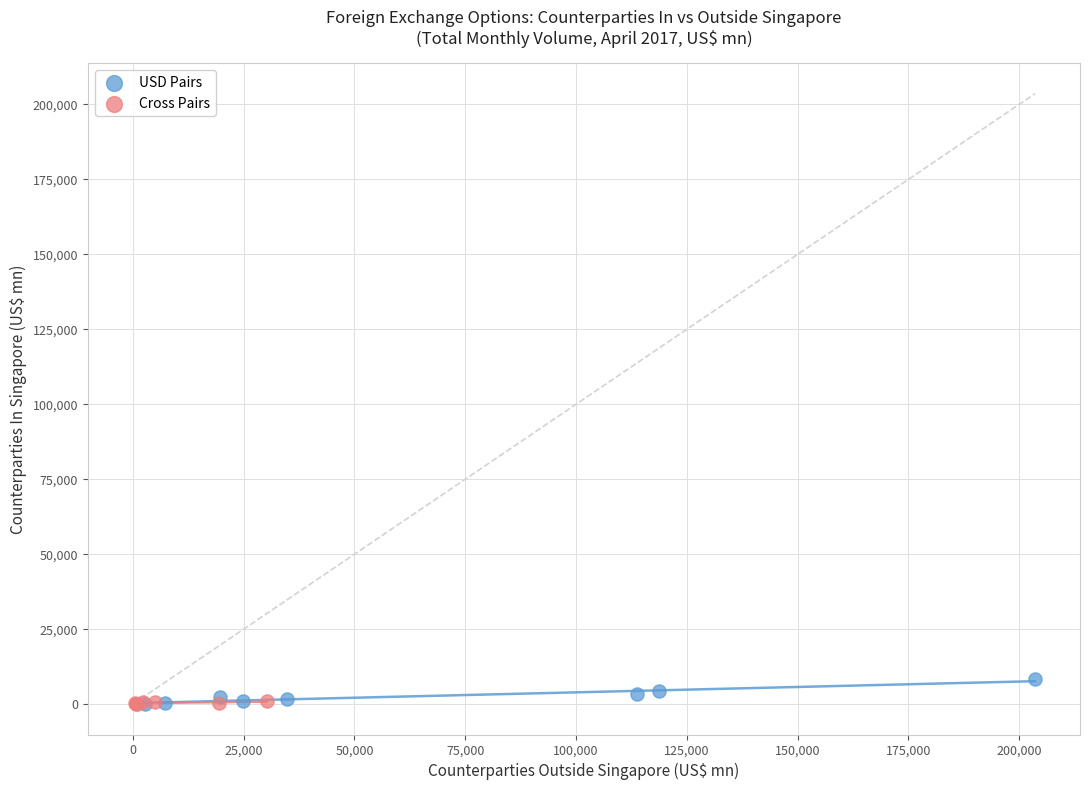

What are all the series names shown in the legend?

USD Pairs, Cross Pairs